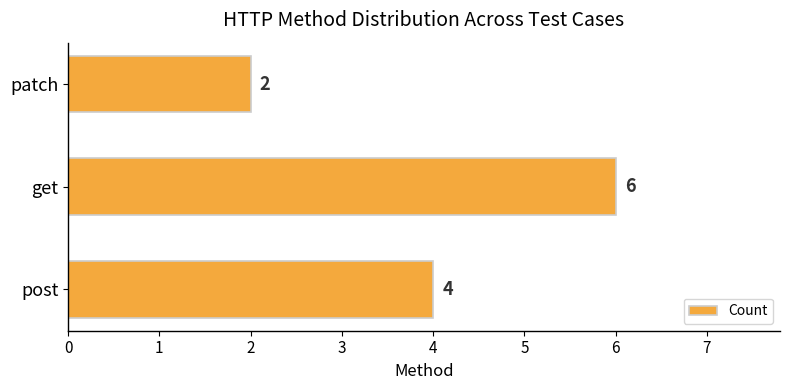

Reading top to bottom, extract all data points from this chart.

patch=2	get=6	post=4